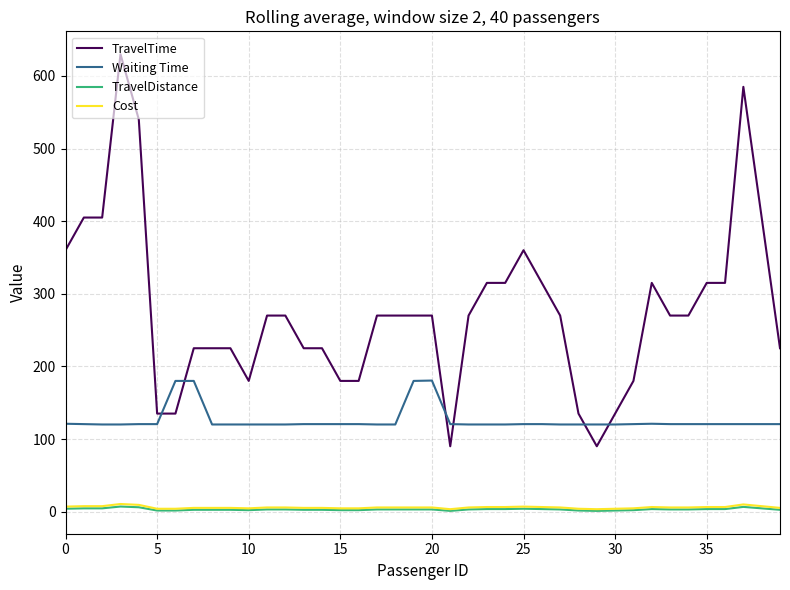

Which series has the largest range (max minus min)?

TravelTime